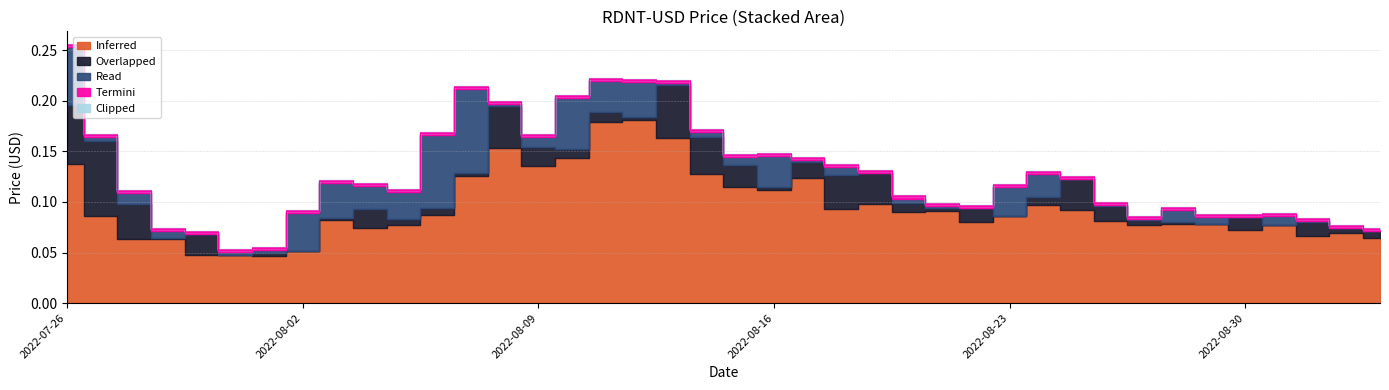

True or false: High has a value of 0.1 at 17.

False